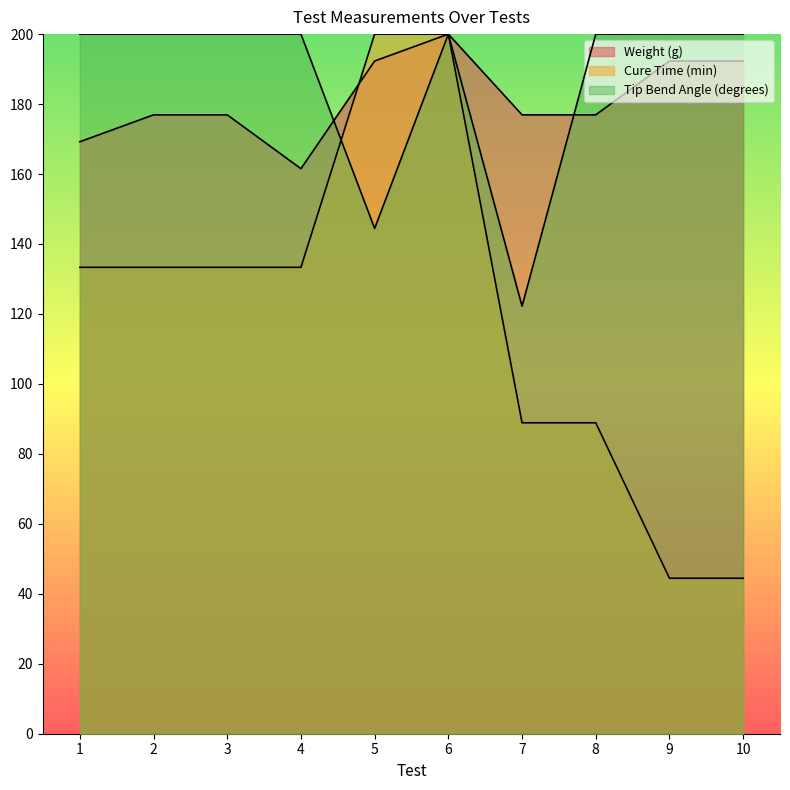

At which label does Weight (g) reach its minimum?

4